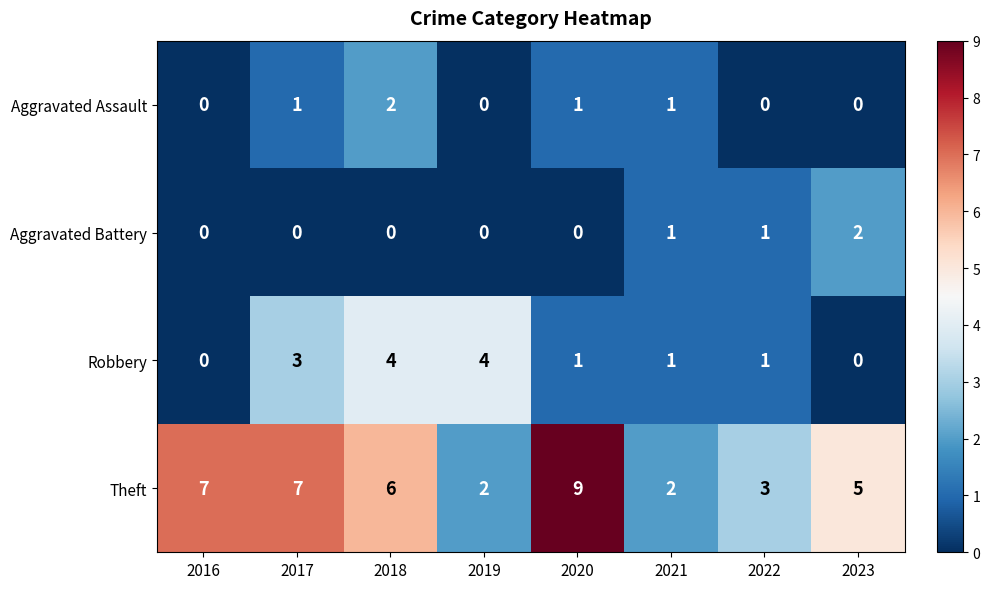

At which category is the sum across all series the highest?

2018